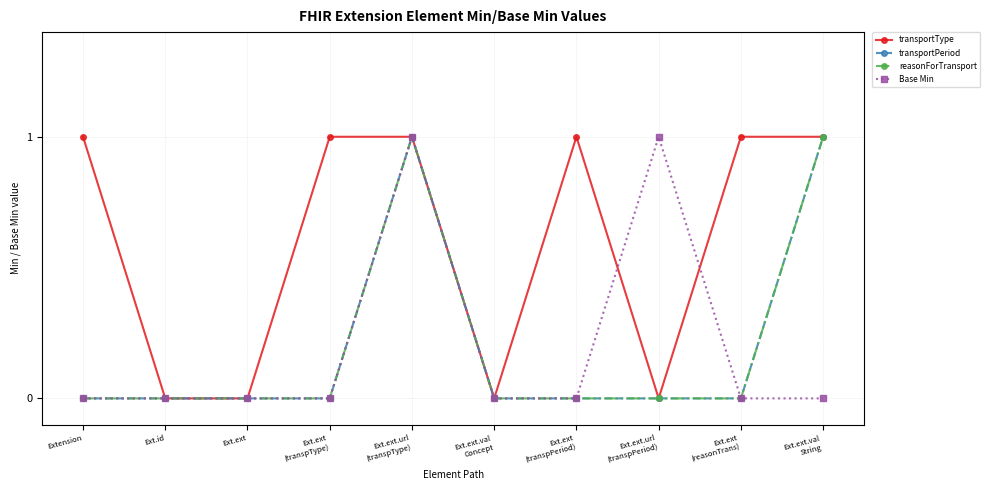

Does the chart have visible grid lines?

Yes